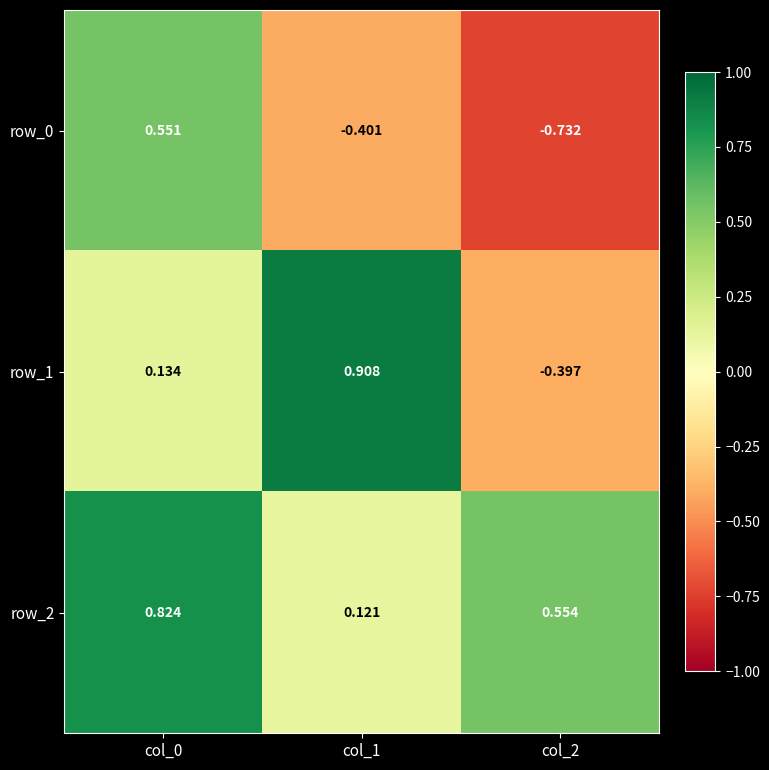

Is the value of row_1 at col_1 greater than the value of row_2 at col_2?

Yes